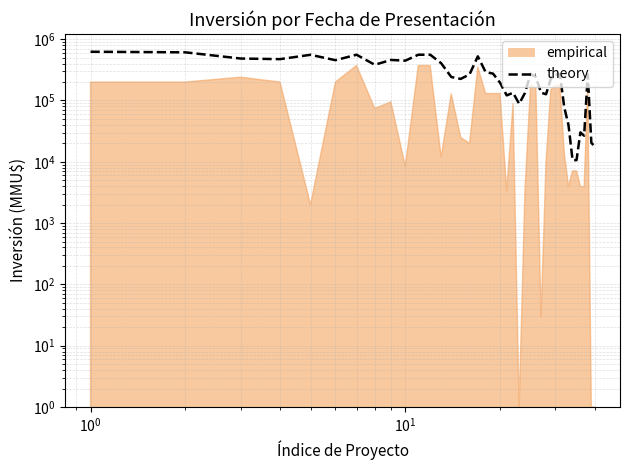

True or false: there are more than 2 points higher than both neighbors.

True